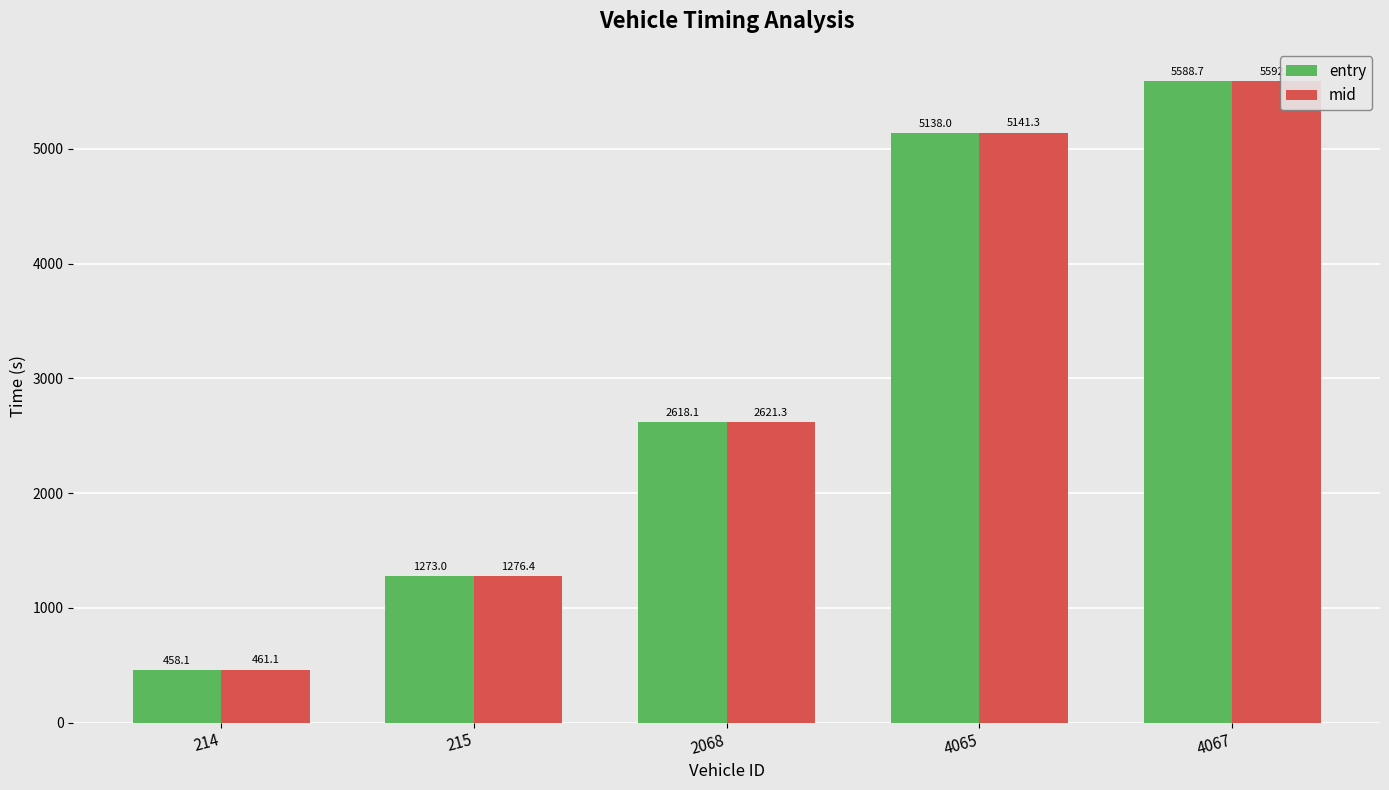

What is the average value of the entry series?

3015.2